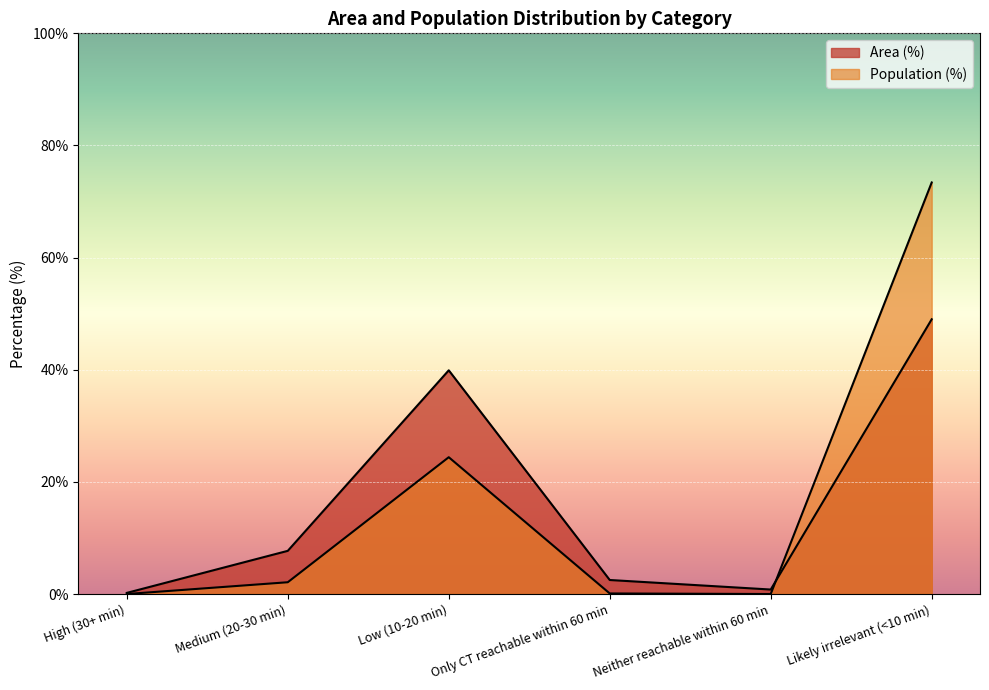

The value of Area (%) at Likely irrelevant (<10 min) is 49.0. True or false?

True